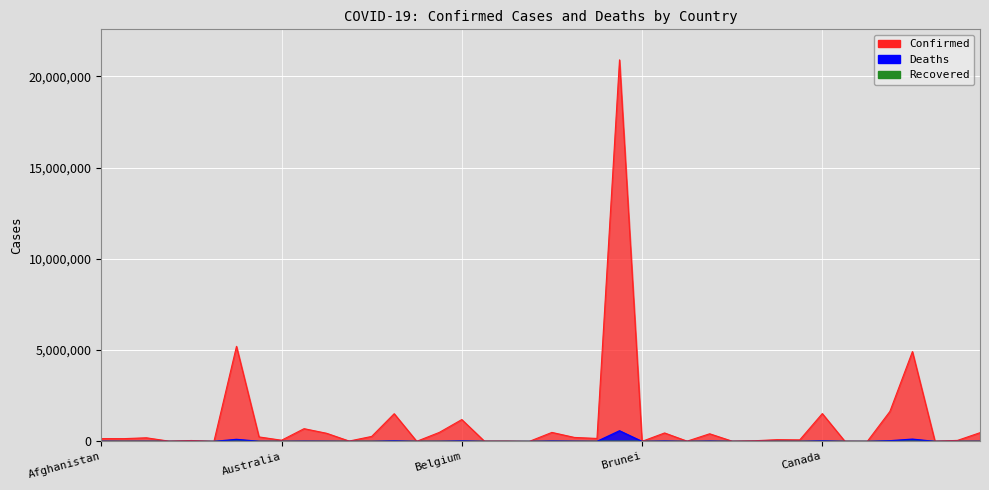

At which category does the chart reach its minimum across all series?

Bhutan